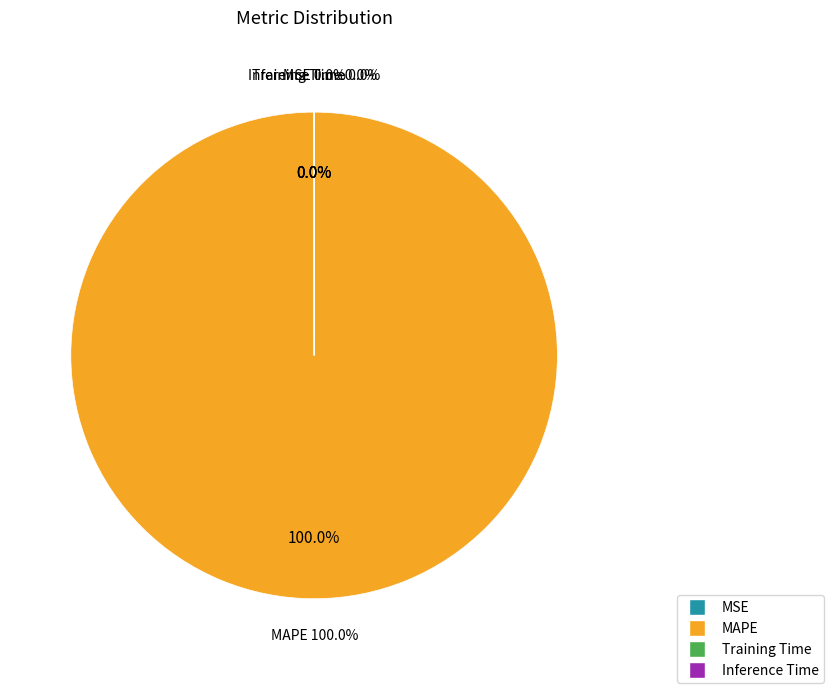

To the nearest percent, what portion does MAPE represent?

100%